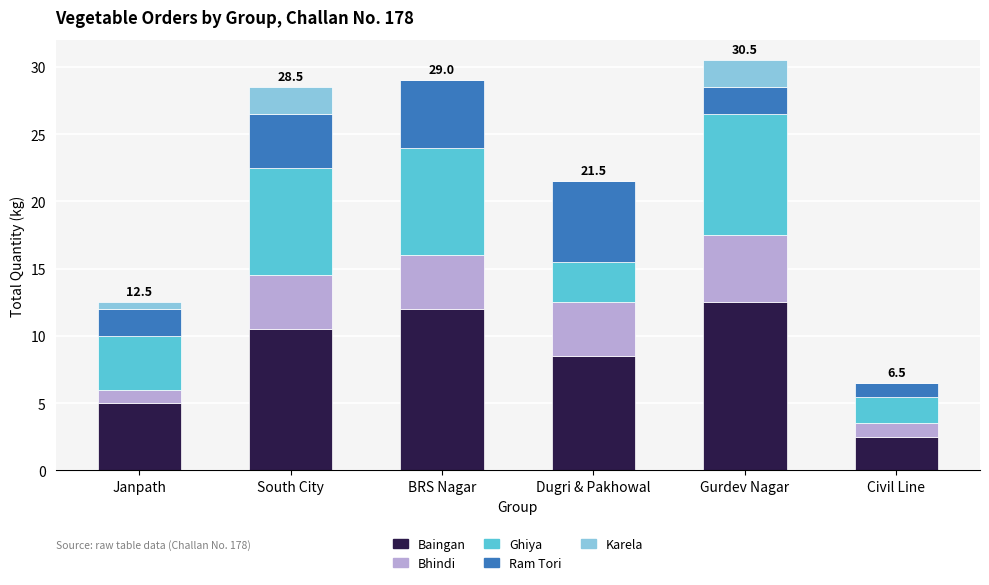

What is the total value across all series at Civil Line?

6.5